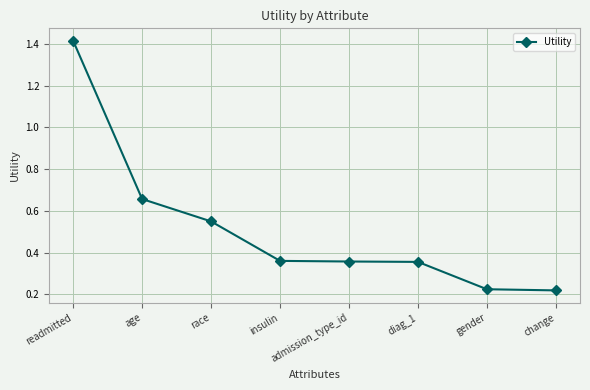

Is it true that the value at insulin is 0.1?

False